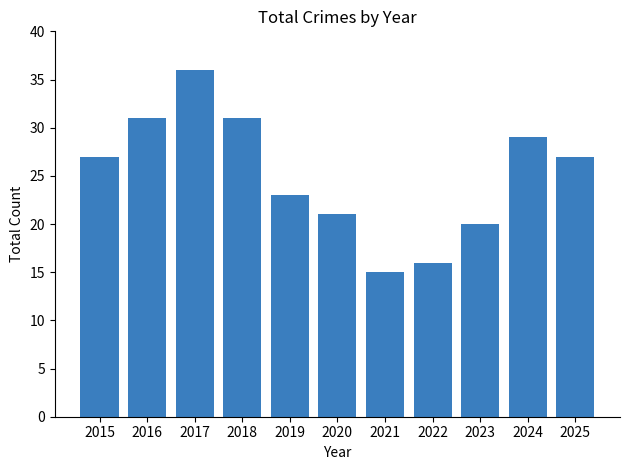

True or false: the data shows 33 at 2020.

False